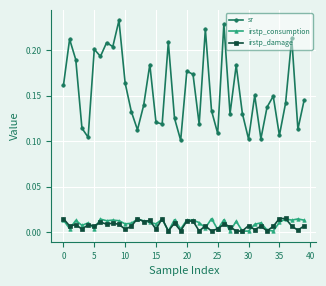

True or false: sr has more than 1 interior local peaks.

True